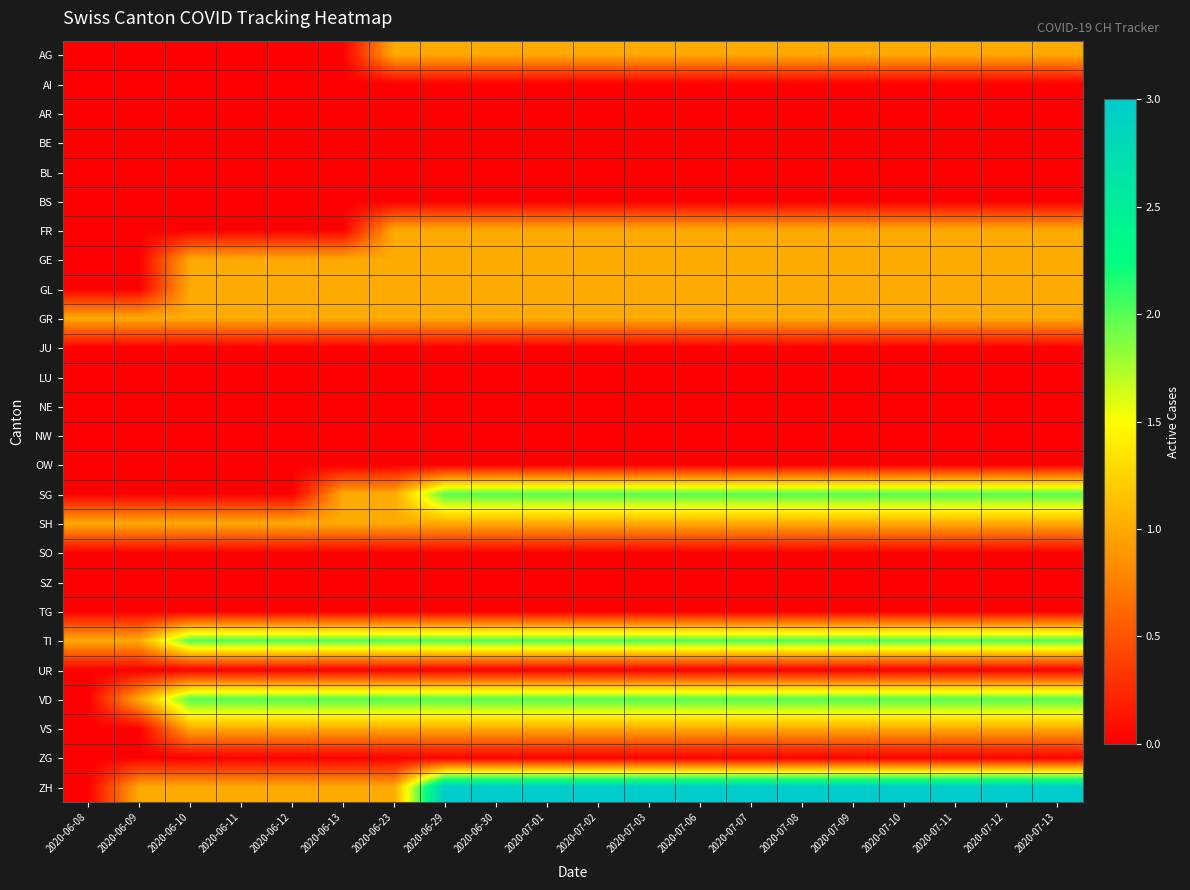

Which series changed the most between 2020-07-01 and 2020-07-10?

AG